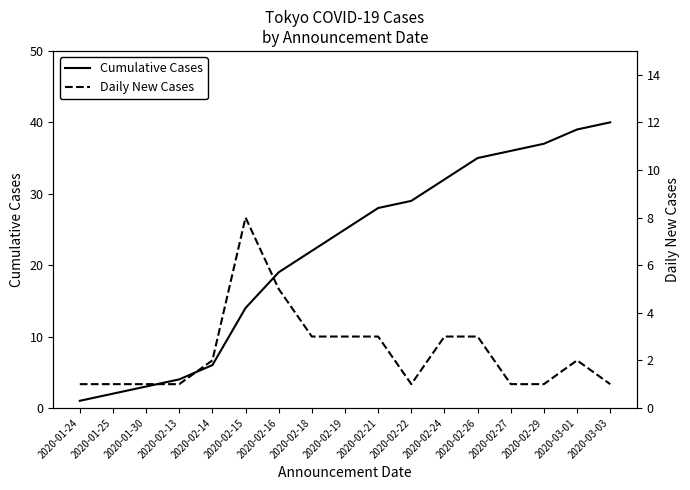

What is the label of the 2nd point from the left?

2020-01-25